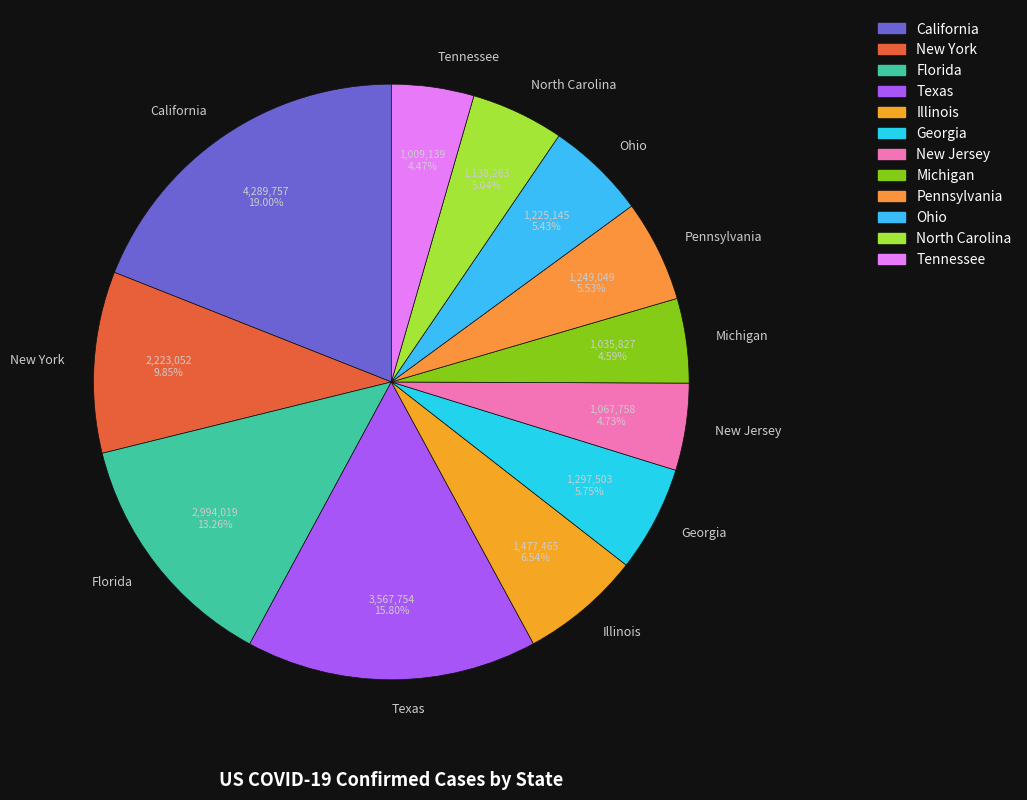

Is the sum of Michigan and Florida greater than half?

No